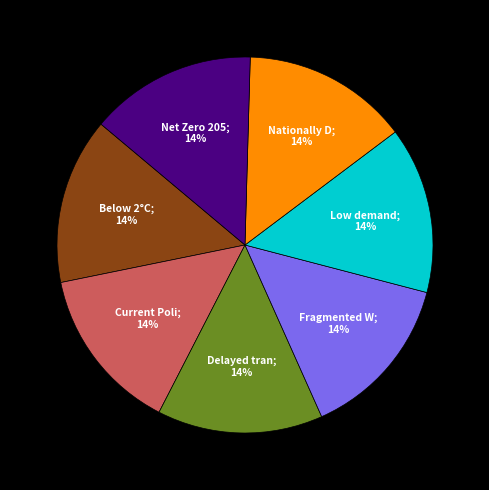

Does any single category account for the majority?

No